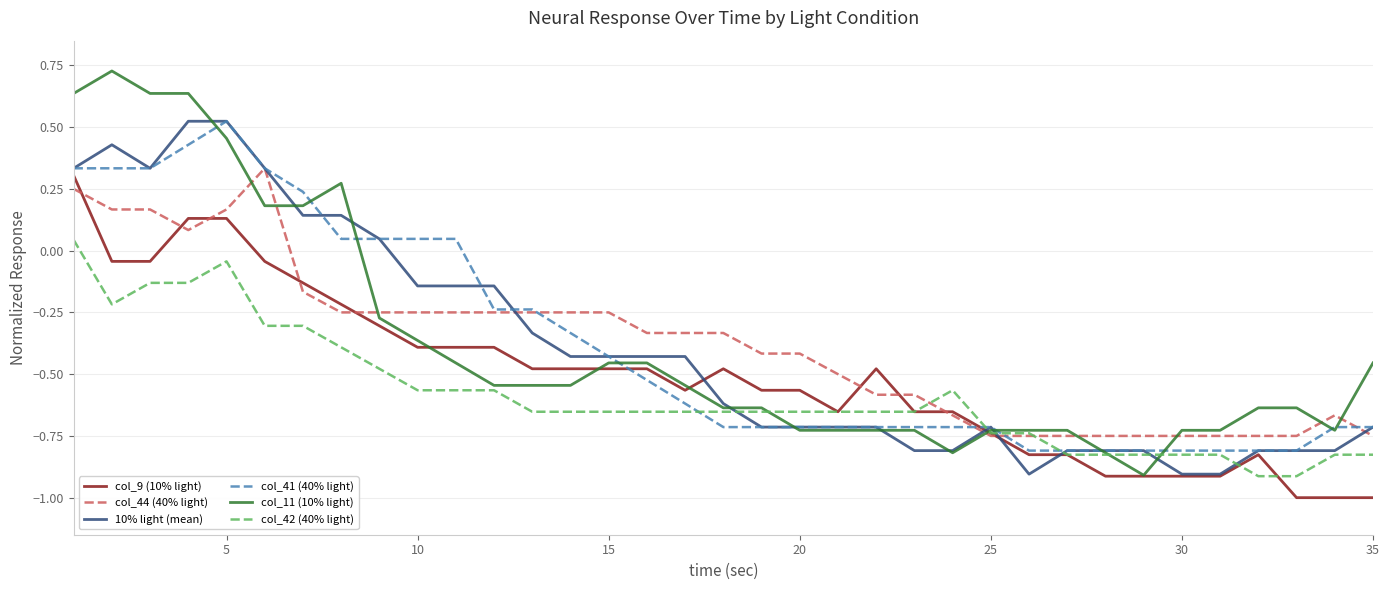

What is the minimum value shown in the chart?

-1.0